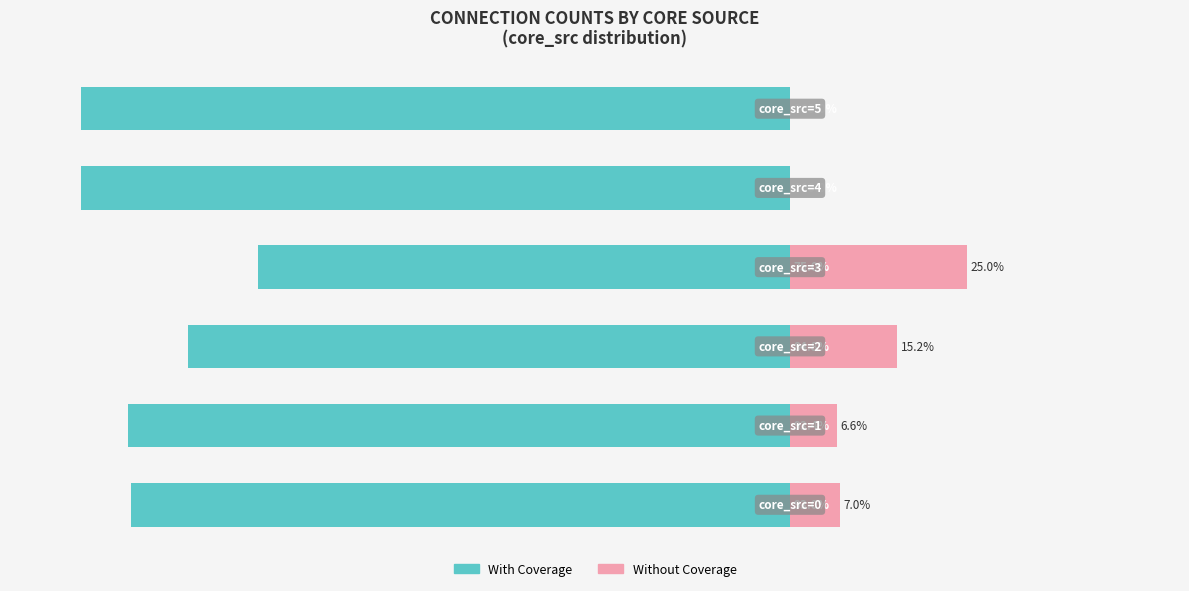

Between 3 and 5, which series saw the biggest shift?

With Coverage